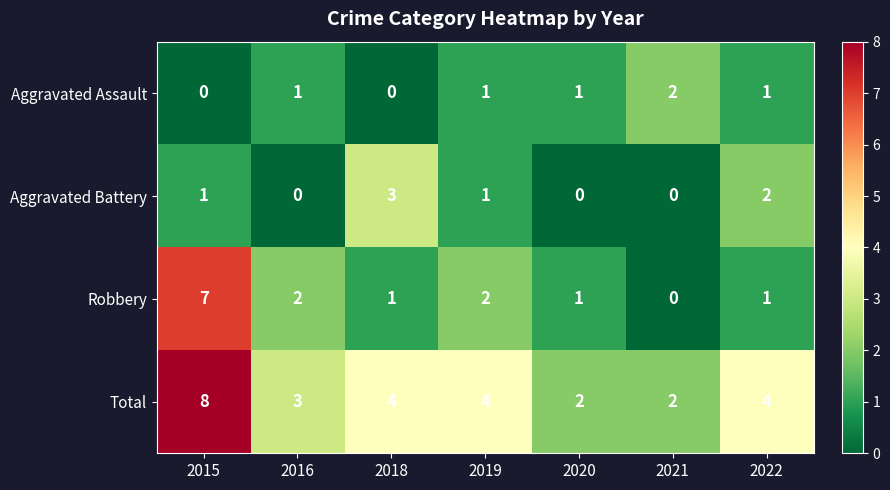

What is the greatest value displayed?

8